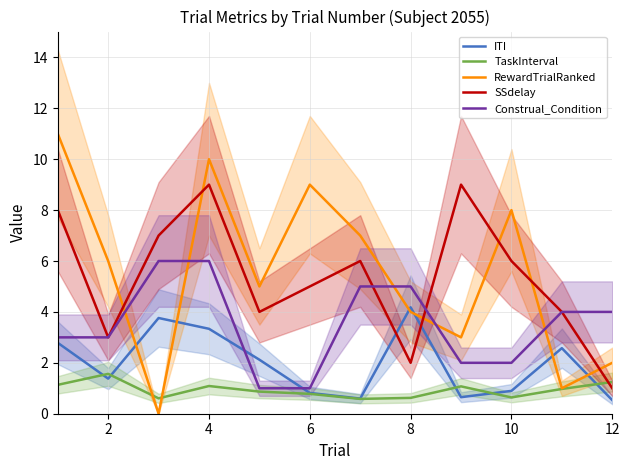

How many values in RewardTrialRanked are above zero?

11